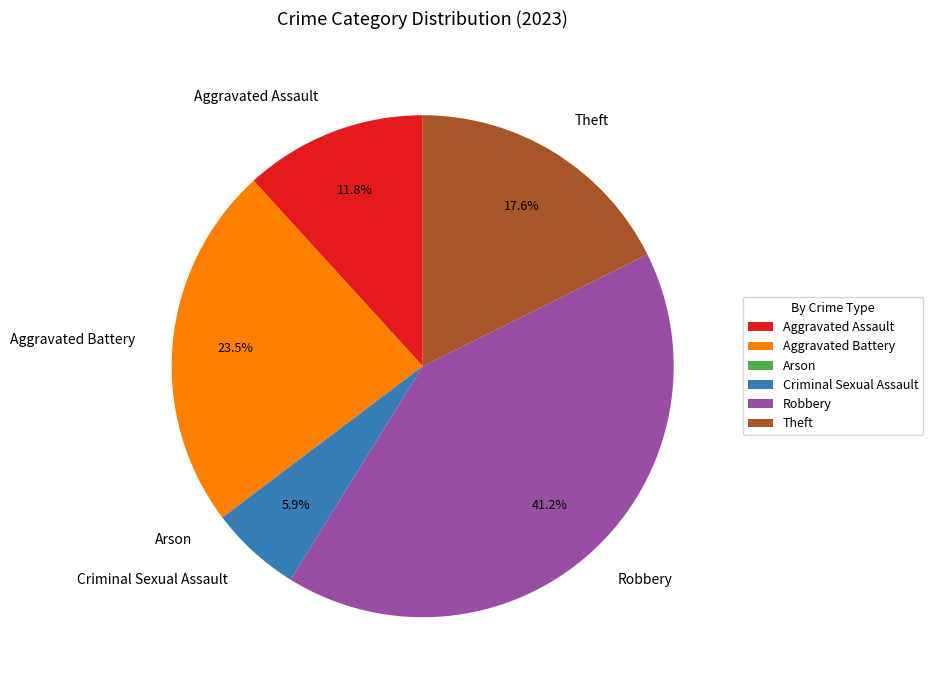

To the nearest percent, what portion does Aggravated Assault represent?

12%